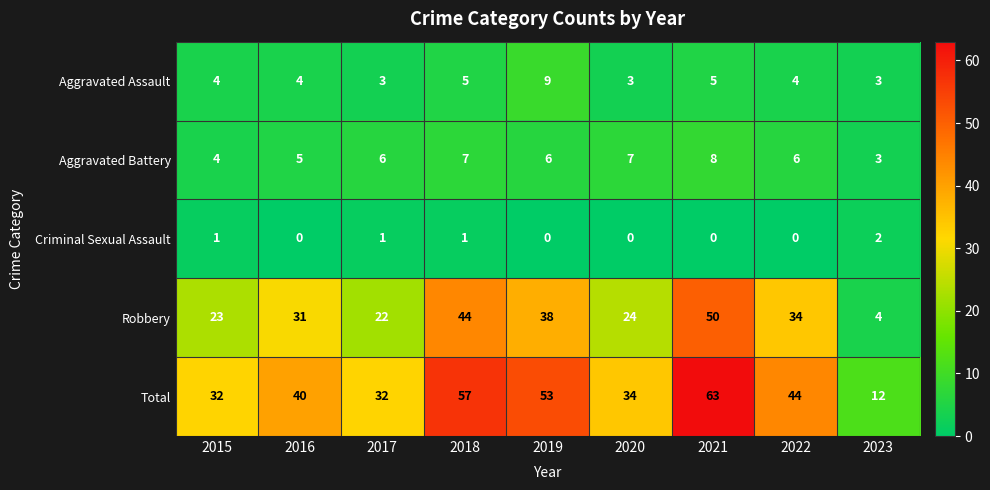

What is the difference between the second highest and minimum values in the Aggravated Battery series?

4